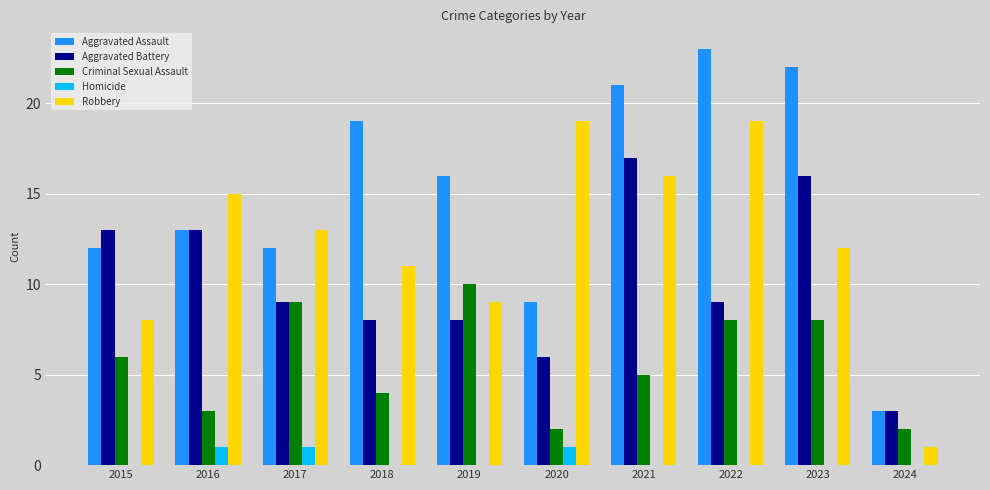

What is the sum of all Criminal Sexual Assault values?

57